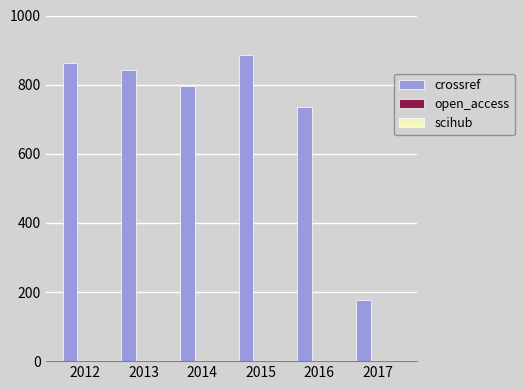

How many data points does each series have?

6